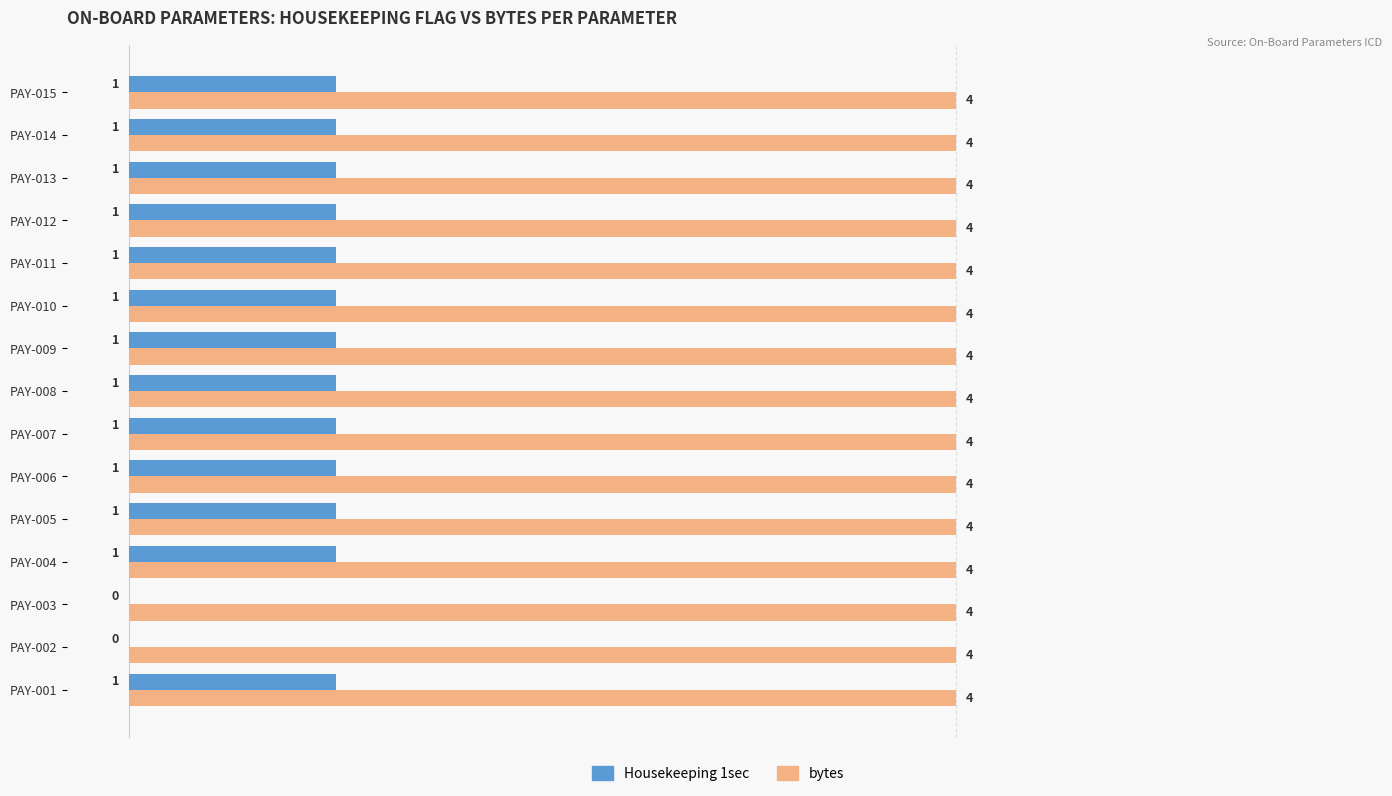

True or false: Housekeeping 1sec has a value of 0 at PAY-004.

False